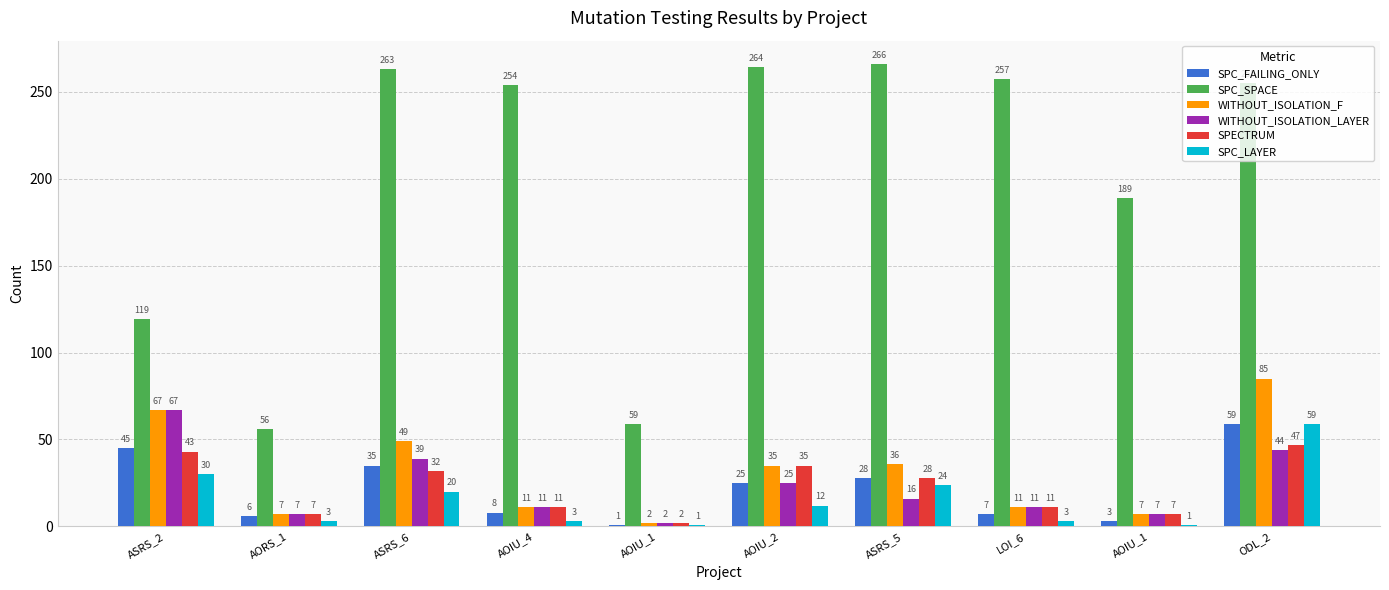

How many data points in WITHOUT_ISOLATION_F are less than 35?

5